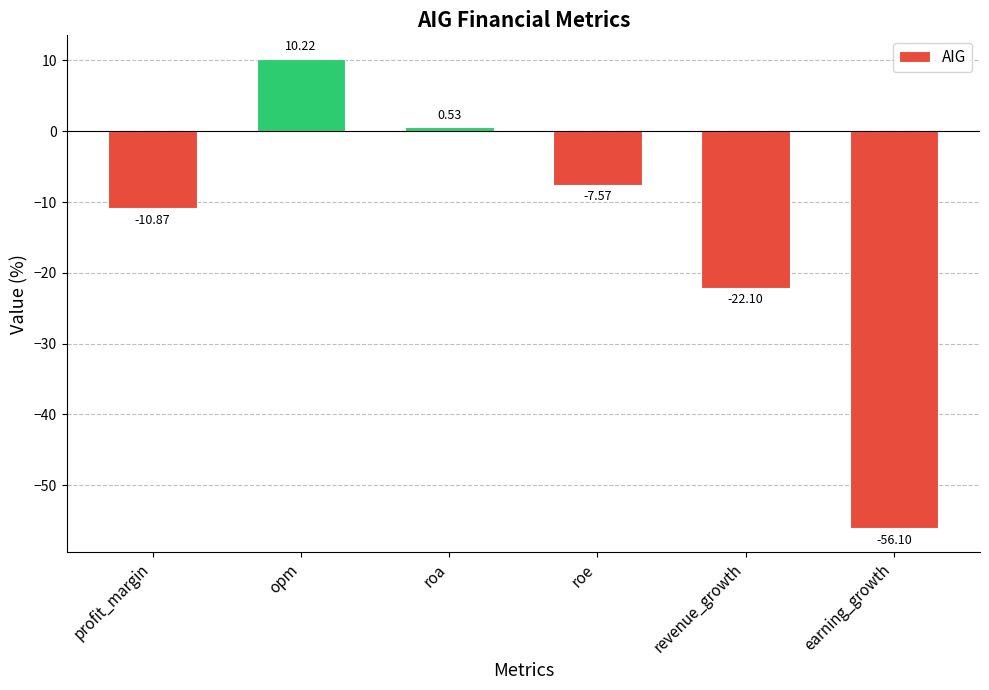

Are the bars grouped side by side (vs. stacked)?

No